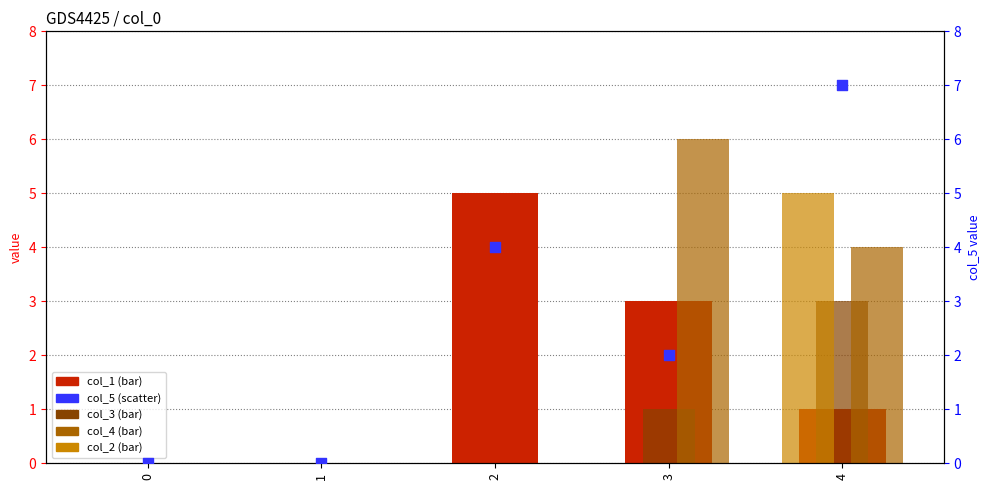

Which series has the largest total across all categories?

col_5 (scatter)